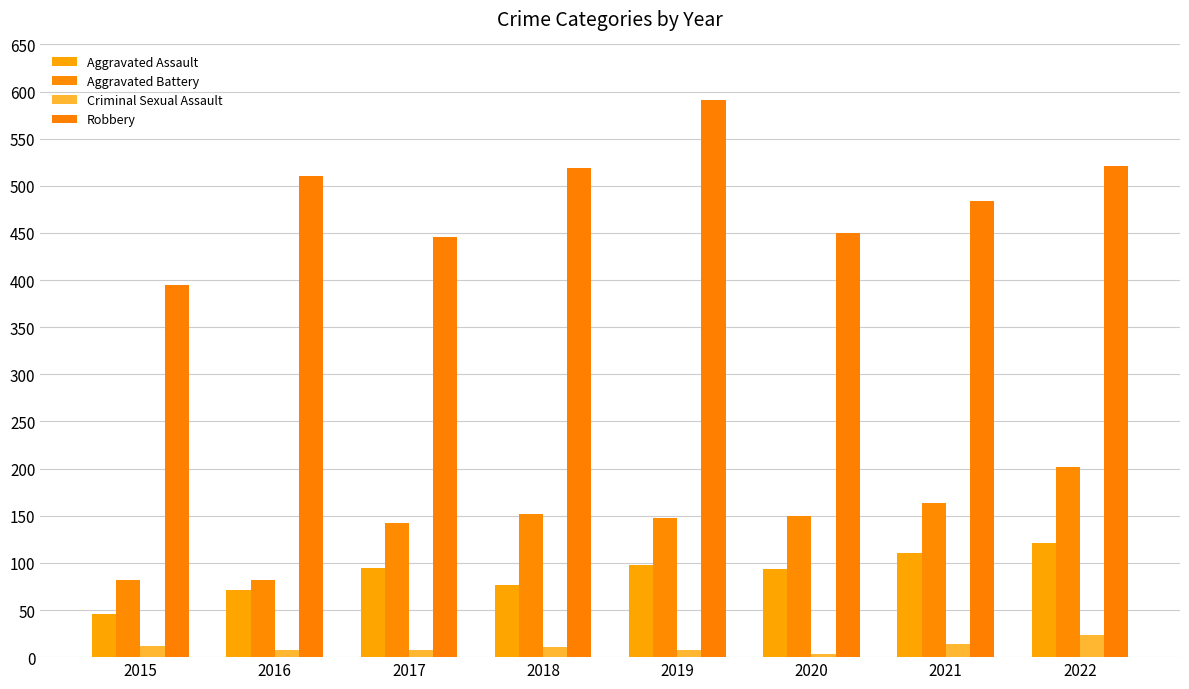

What are all the series names shown in the legend?

Aggravated Assault, Aggravated Battery, Criminal Sexual Assault, Robbery